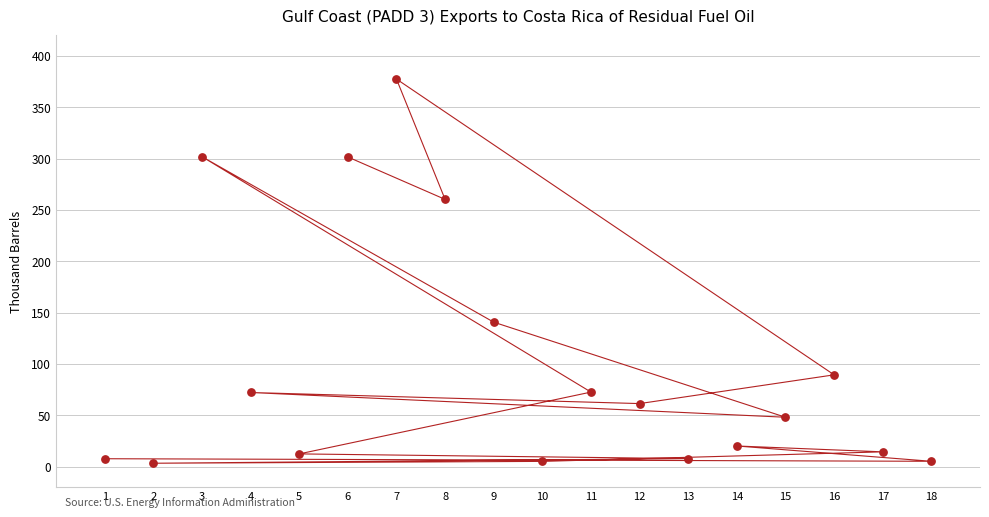

What Y value in the scatter plot is closest to 190?

140.6